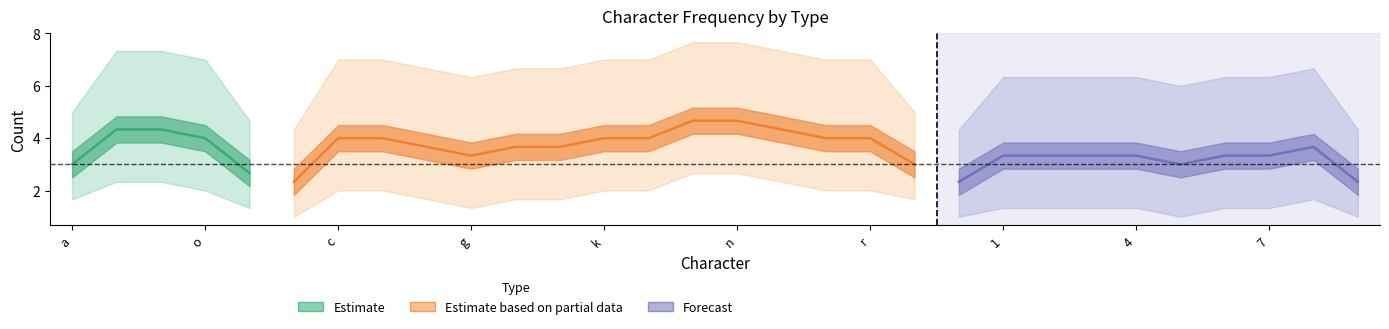

What is the approximate value of consonant_count at l?

5